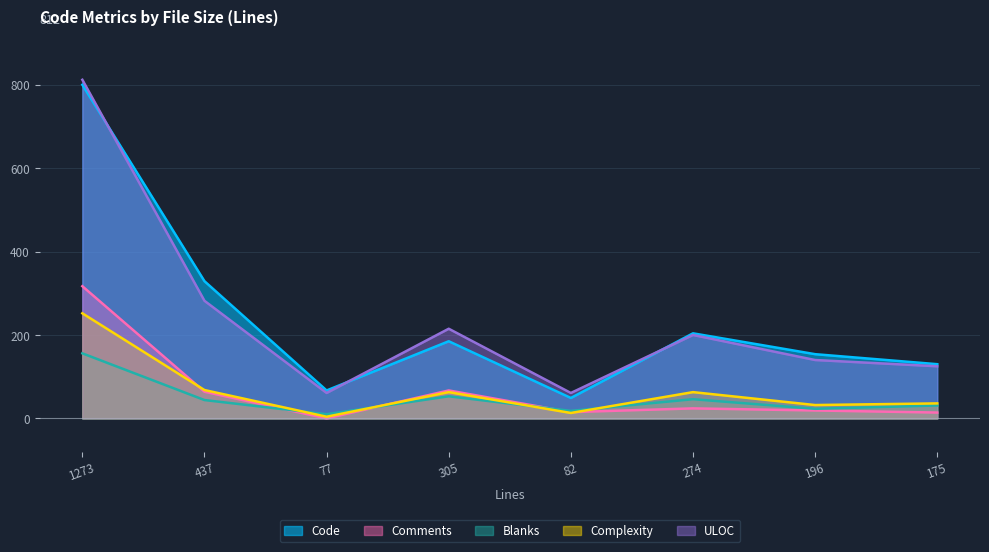

Does the chart display data point markers on the line(s)?

No